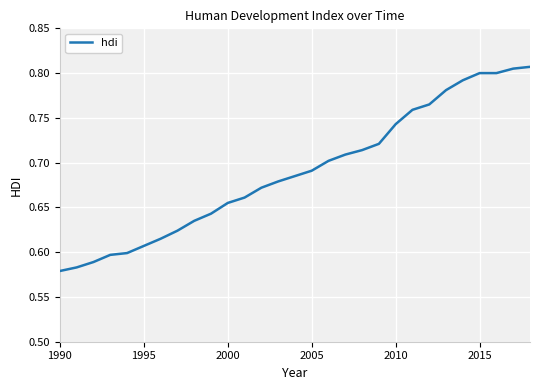

True or false: there are more than 2 points higher than both neighbors.

False